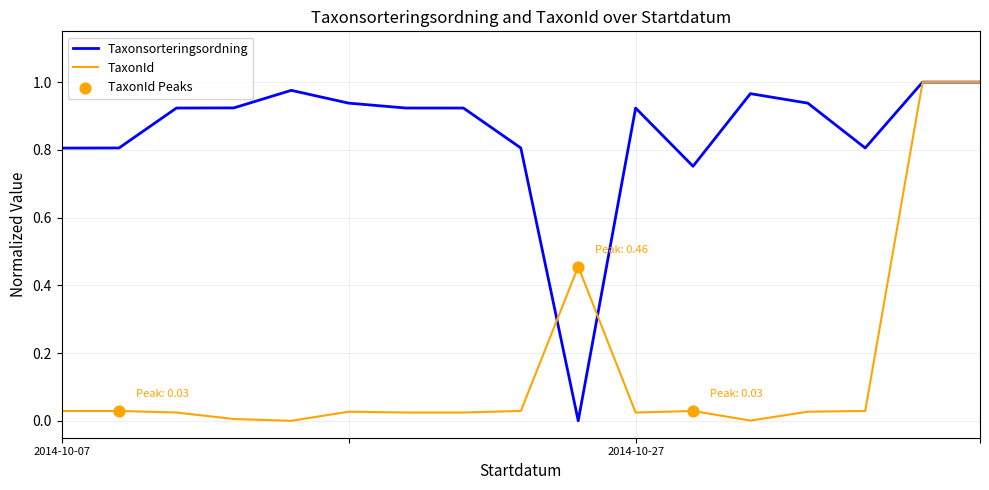

Which series has the largest total across all categories?

Taxonsorteringsordning